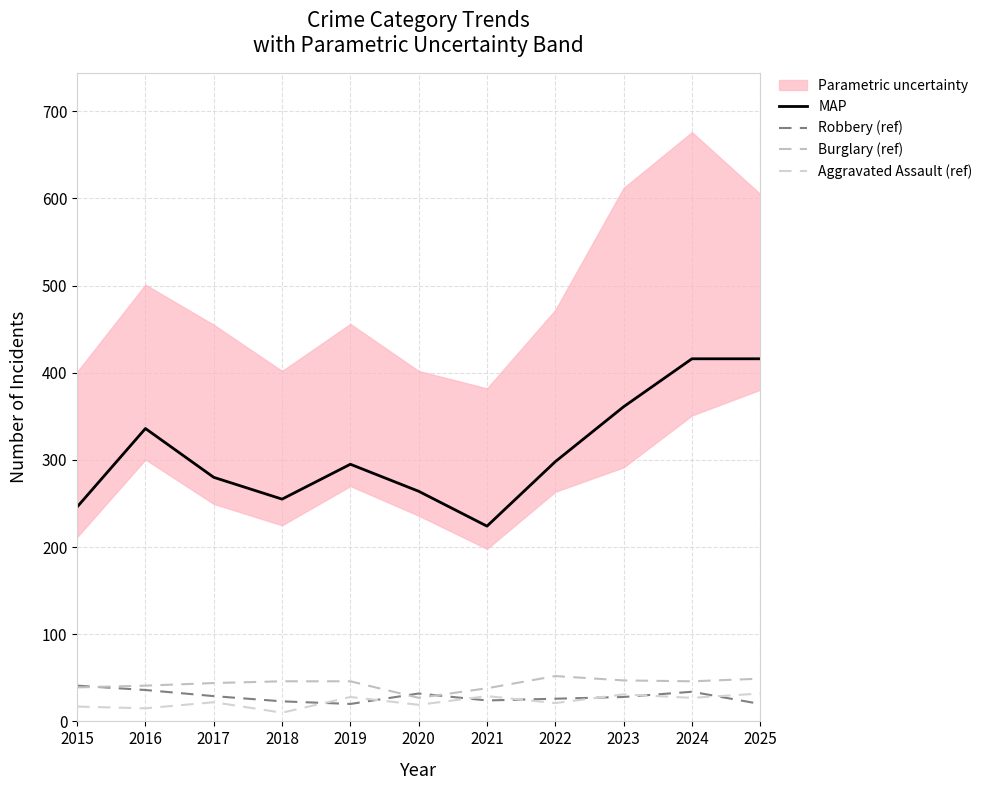

Which series has the widest spread of values?

MAP